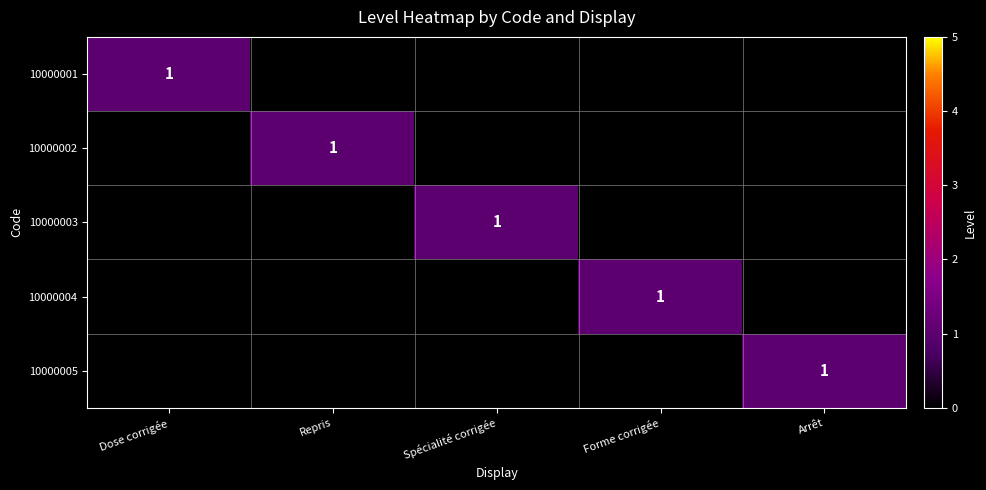

Is it true that 10000002 equals 1 at Dose corrigée?

False